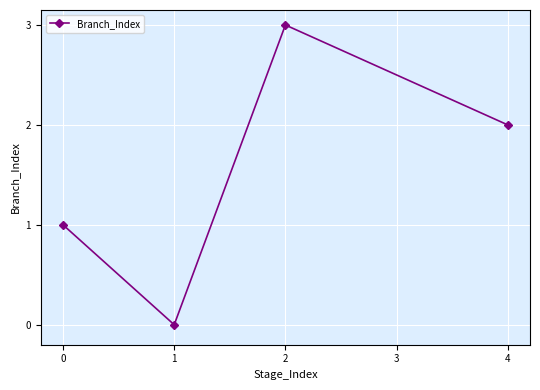

How many interior local peaks (higher than both neighbors) does the data have?

1